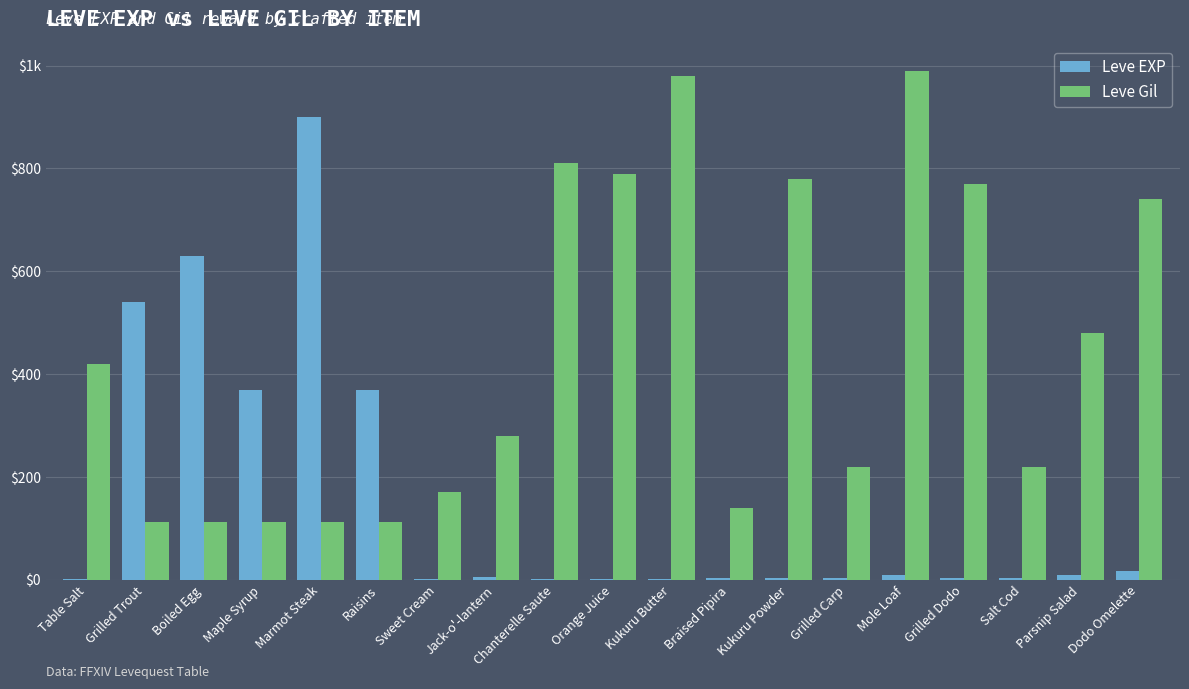

Reading right to left, extract all data points from this chart.

Leve EXP: 17	10	3	4	9	3	3	3	1	2	1	6	1	370	900	370	630	540	1
Leve Gil: 740	480	220	770	990	220	780	140	980	790	810	280	170	112	113	112	112	112	420